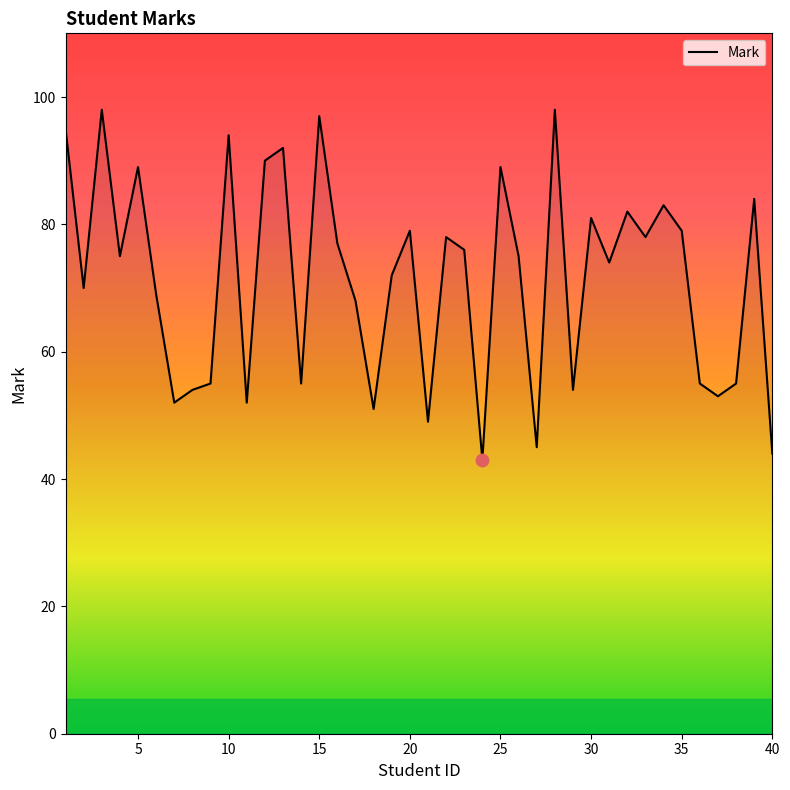

What is the greatest value displayed?

98